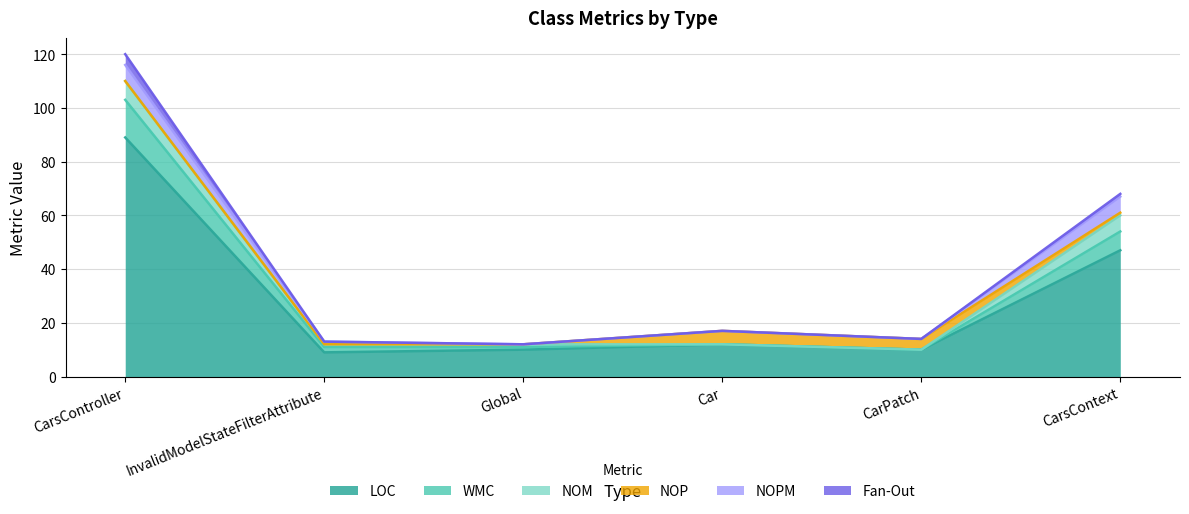

In LOC, how many points are lower than both neighbors (excluding endpoints)?

2